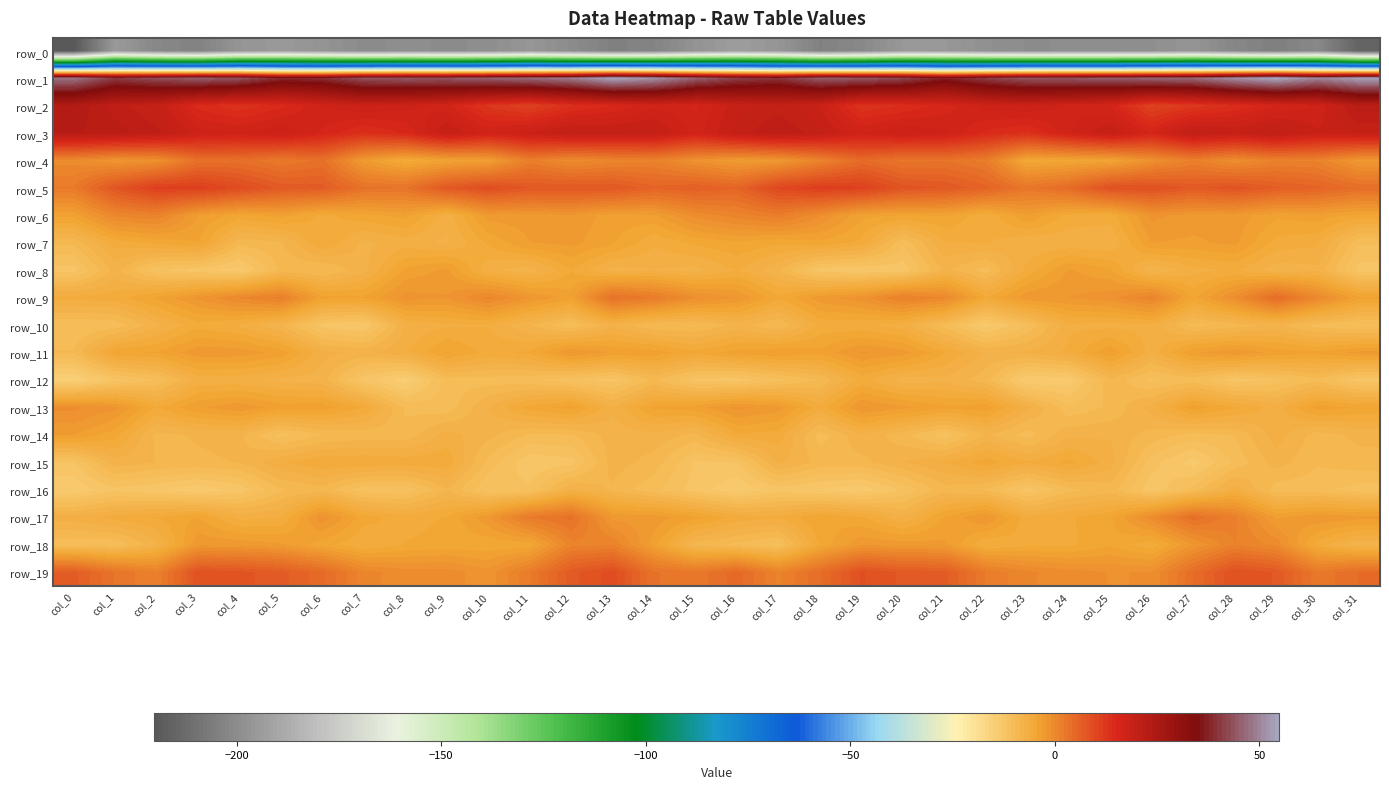

What is the sum of the row_17 values at col_3 and col_5?

-10.6